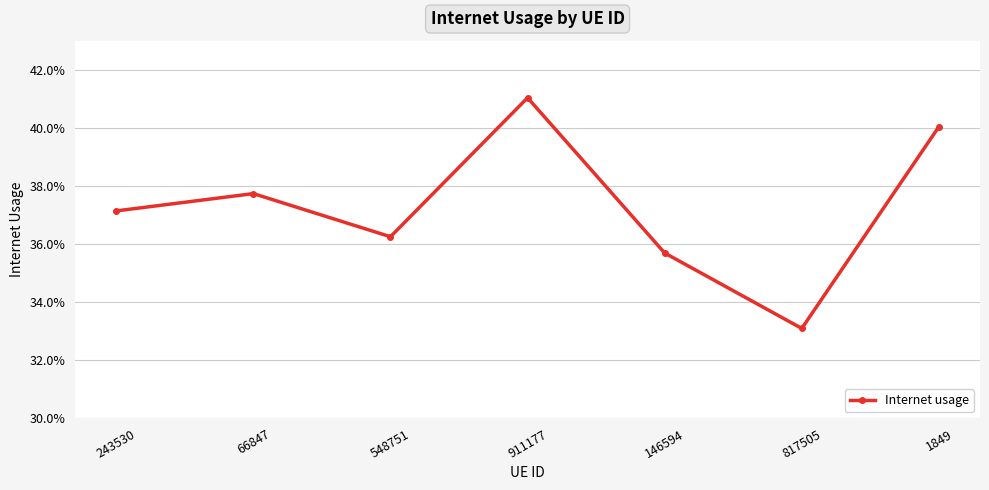

Reading left to right, transcribe all the data shown in this chart.

0.4	0.4	0.4	0.4	0.4	0.3	0.4